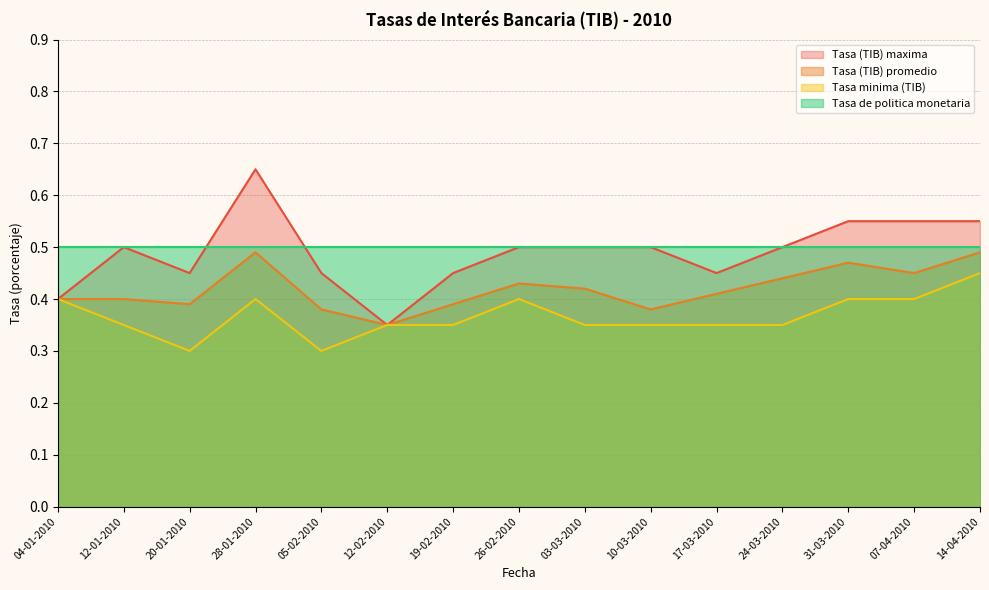

At which label is Tasa (TIB) maxima closest to 0?

12-02-2010